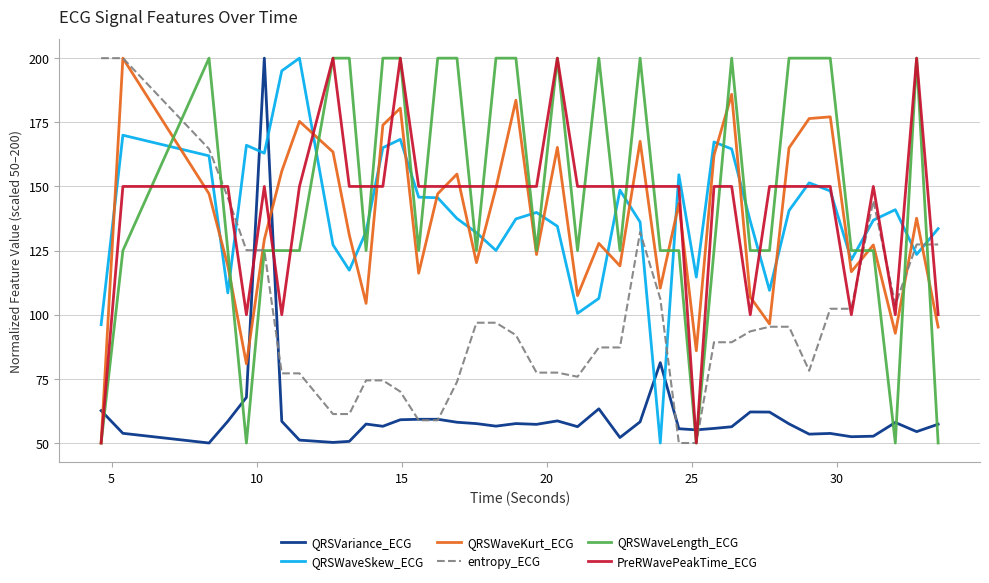

What is the smallest value displayed?

50.0